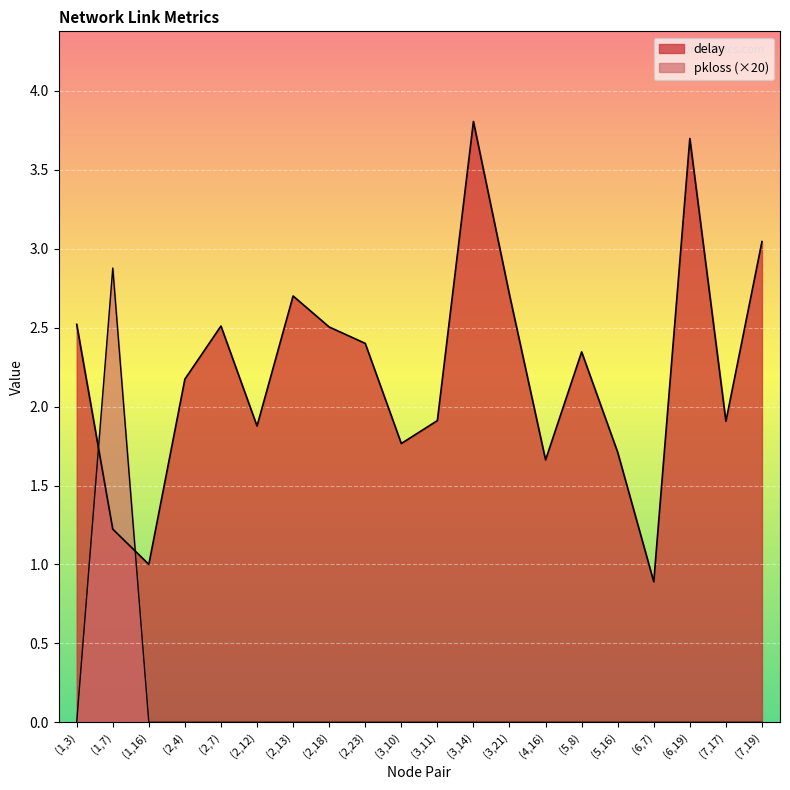

How many times do delay and pkloss cross each other?

2